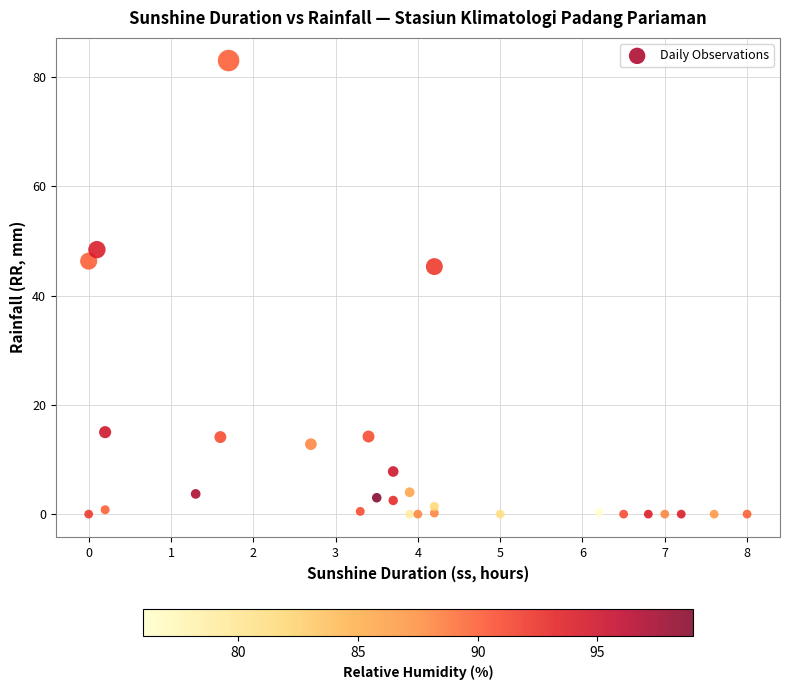

What Y value in the scatter plot is closest to 41?

45.3